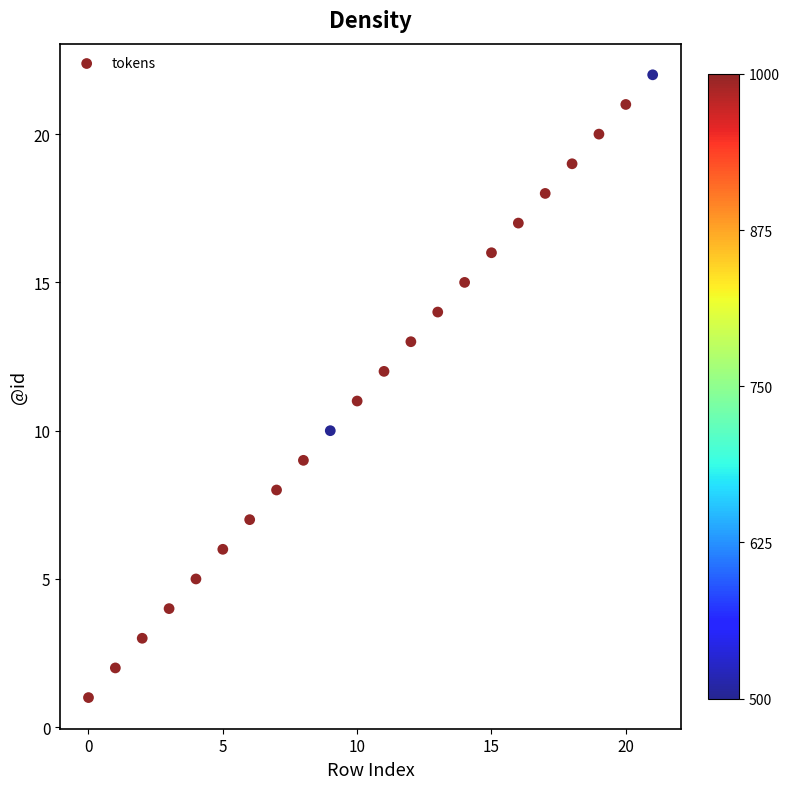

What is the range of Y values (max minus min)?

21